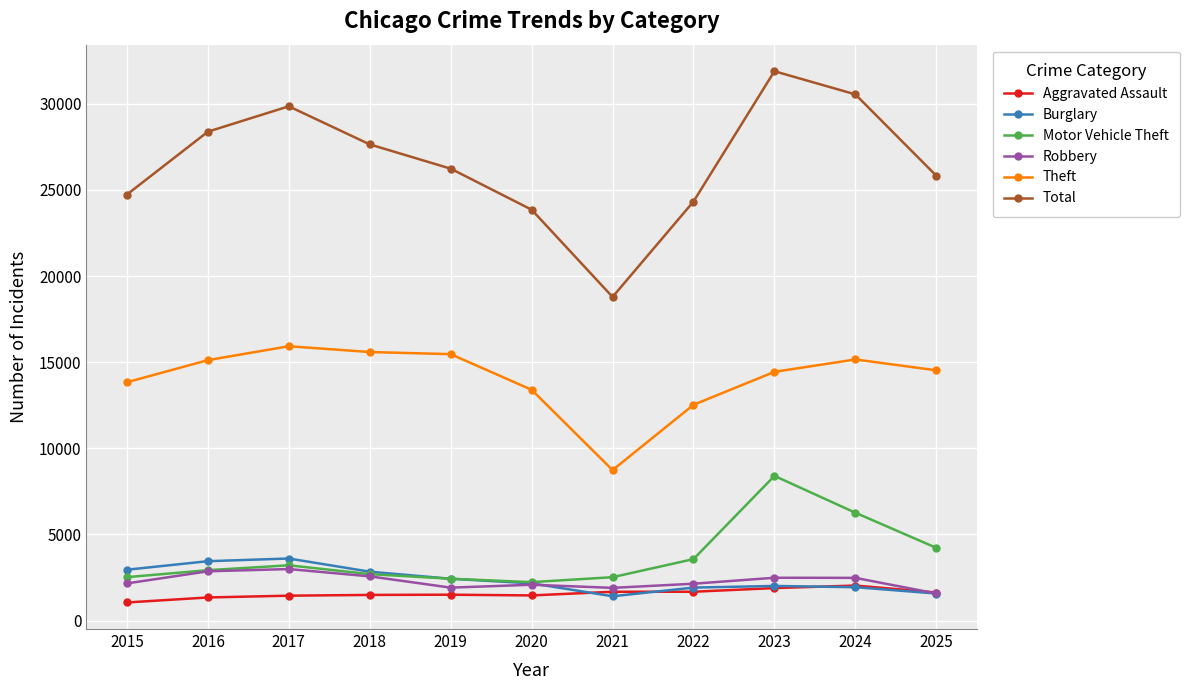

Is it true that Theft equals 14528 at 2025?

True